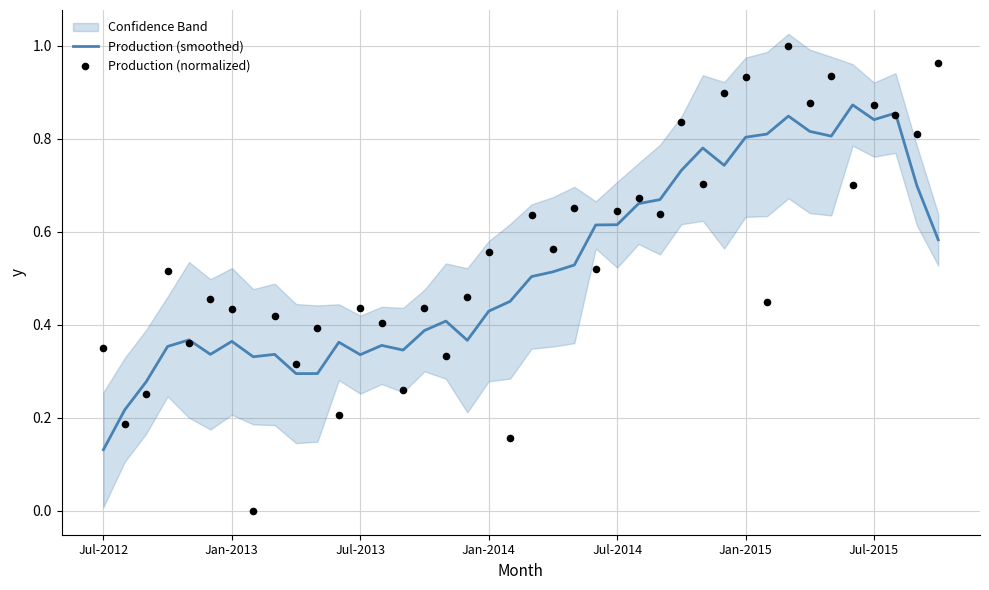

Which series has the widest spread of Y values?

Production (normalized)